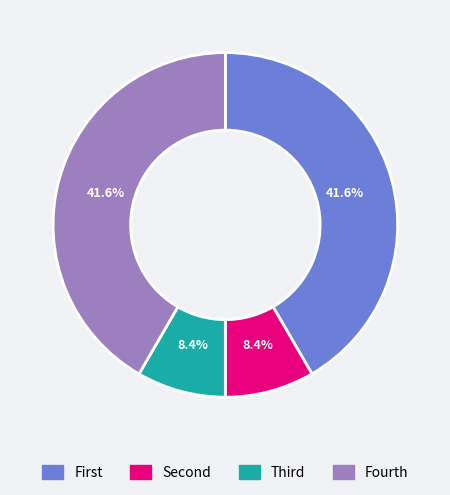

Does any single category account for the majority?

No